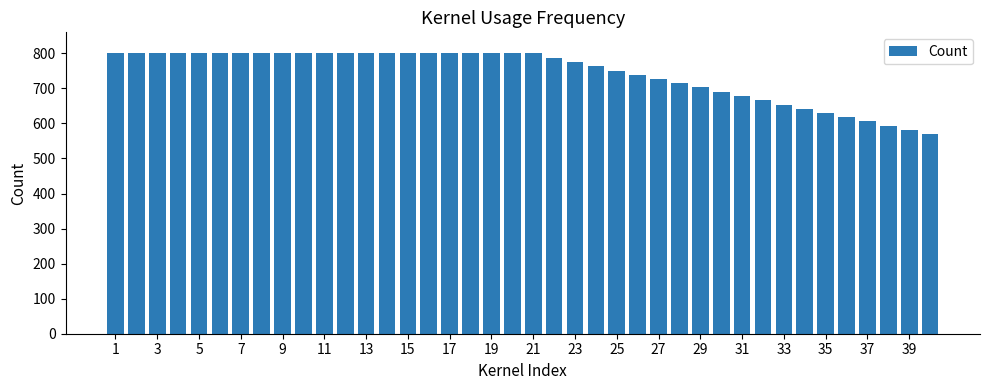

What is the greatest value displayed?

800